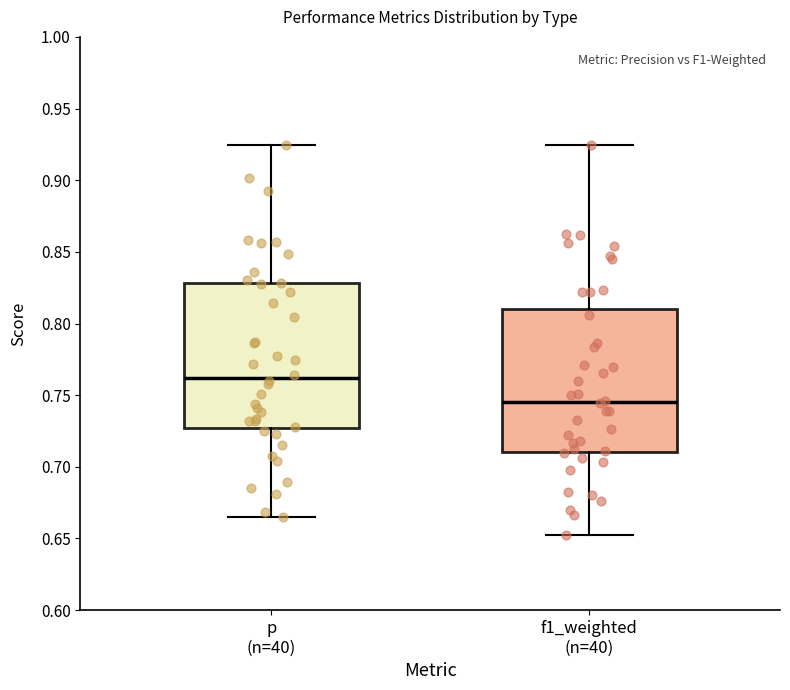

Where is the upper edge of the box for p (n=40) on the y-axis? The values are not printed on the chart, so give them approximately, as read against the axis.

0.830